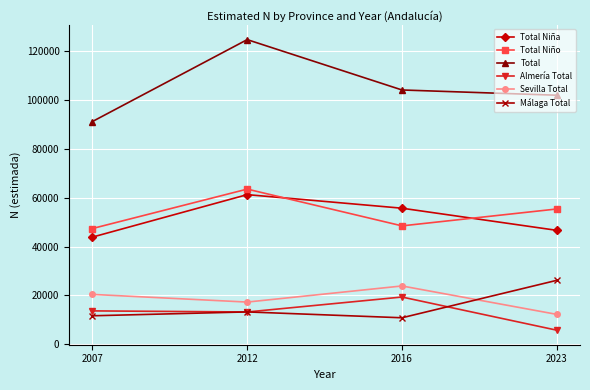

True or false: Total Niña and Málaga Total intersect in this chart.

False